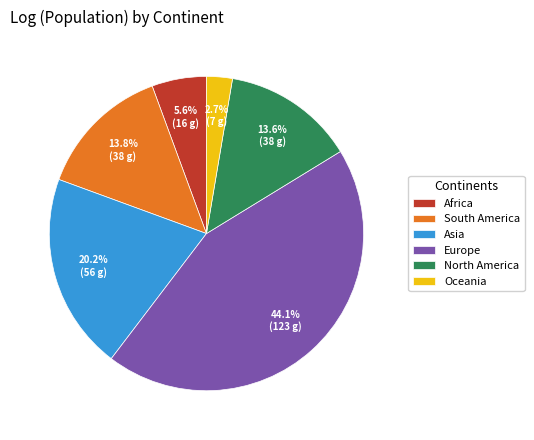

What percentage is NOT represented by Africa?

94.4%